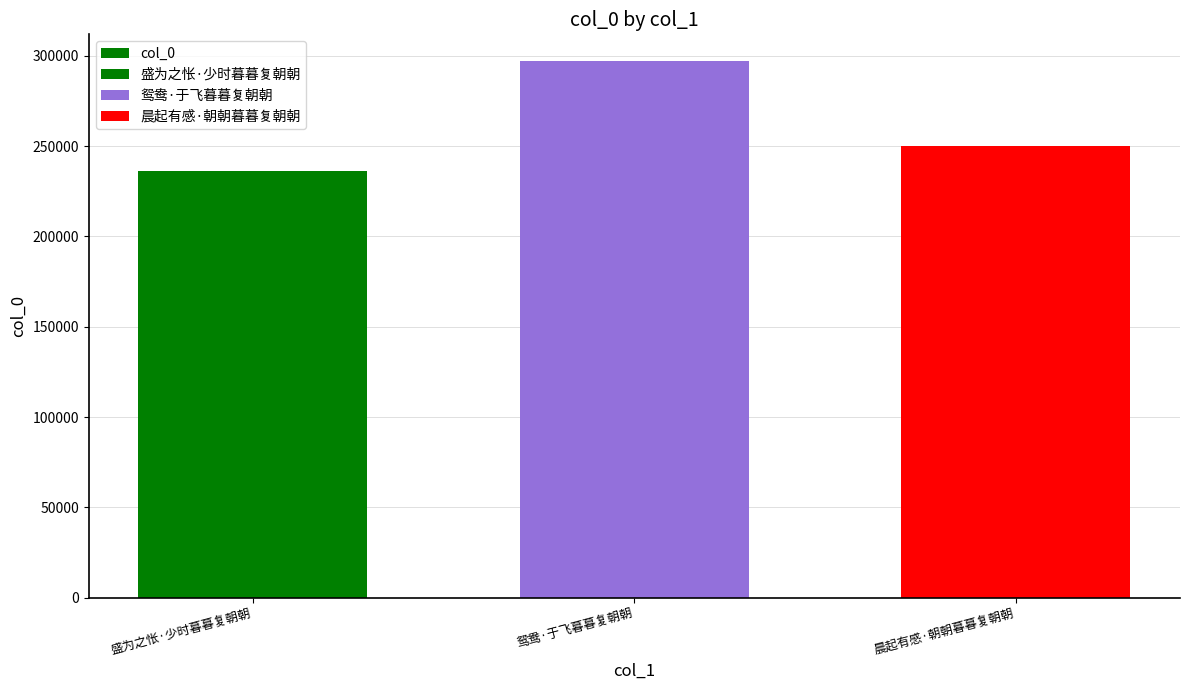

Between 晨起有感·朝朝暮暮复朝朝 and 盛为之怅·少时暮暮复朝朝, which is larger?

晨起有感·朝朝暮暮复朝朝